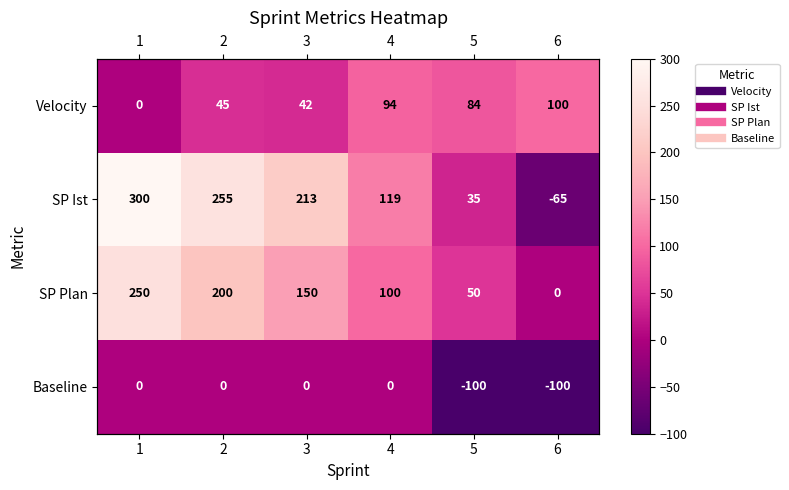

At which category is the sum across all series the highest?

1